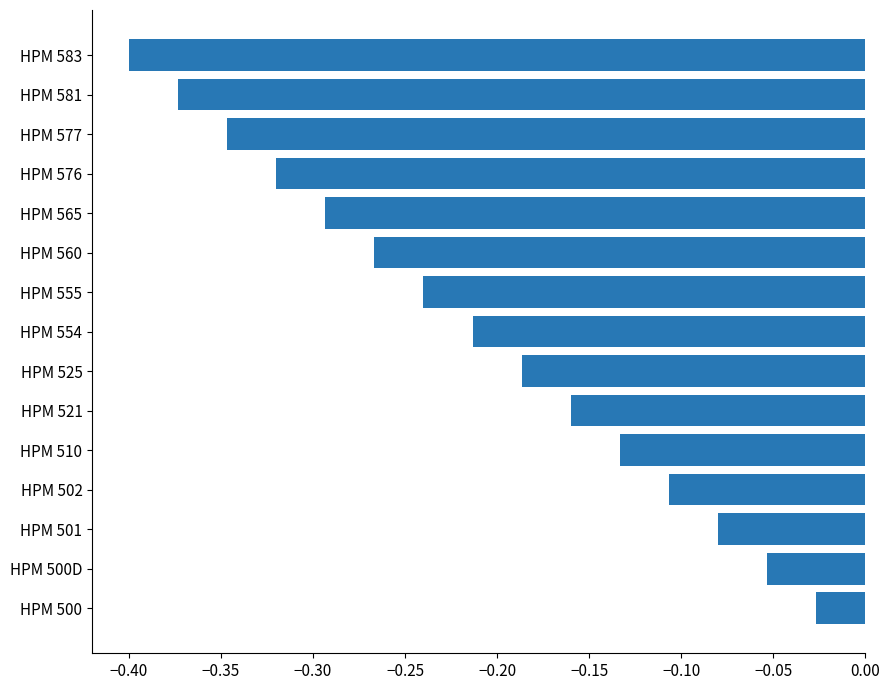

At which category does the chart reach its peak across all series?

HPM 500